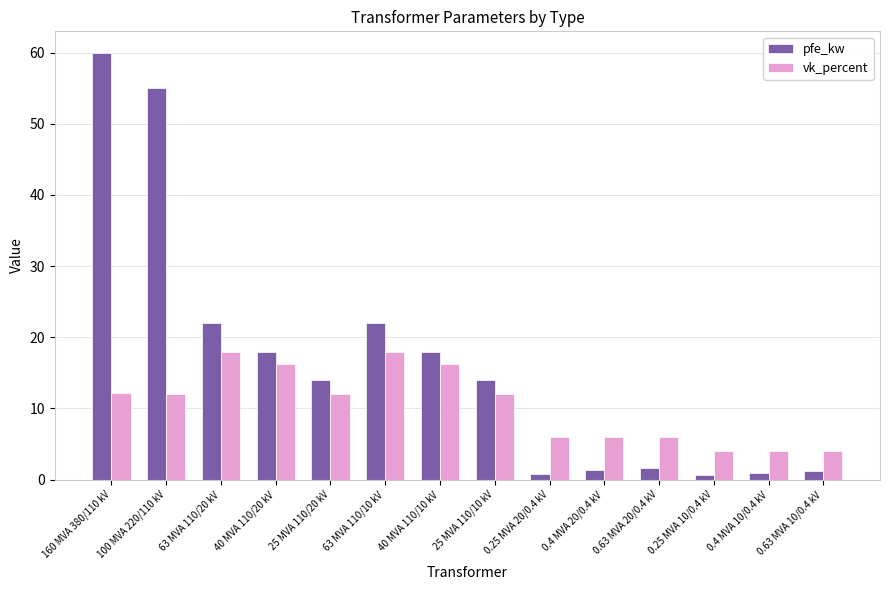

What is the minimum value for vk_percent?

4.0